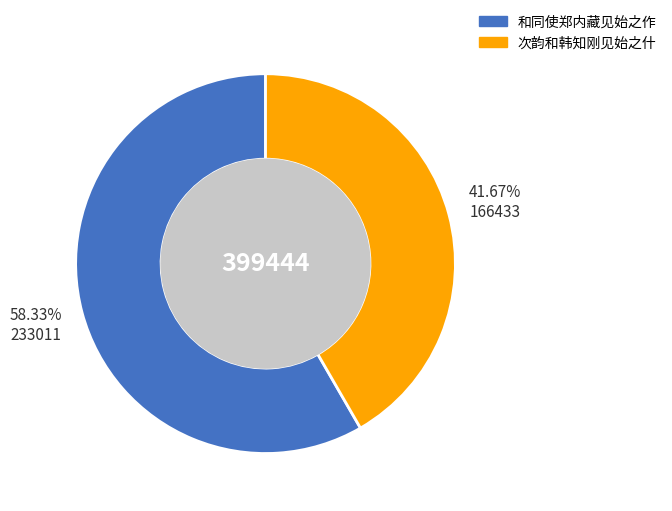

Which category has the smallest portion of the pie?

次韵和韩知刚见始之什